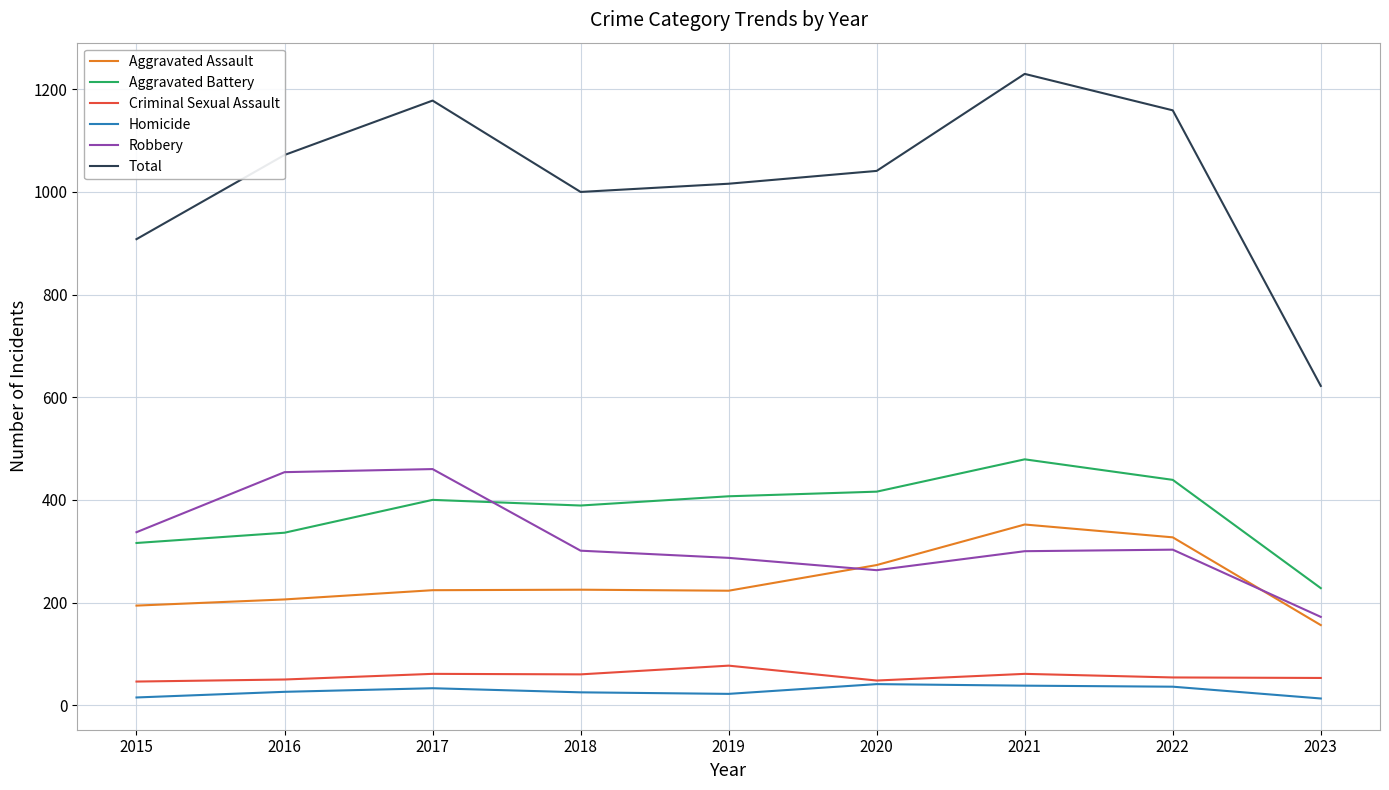

What is the greatest value displayed?

1230